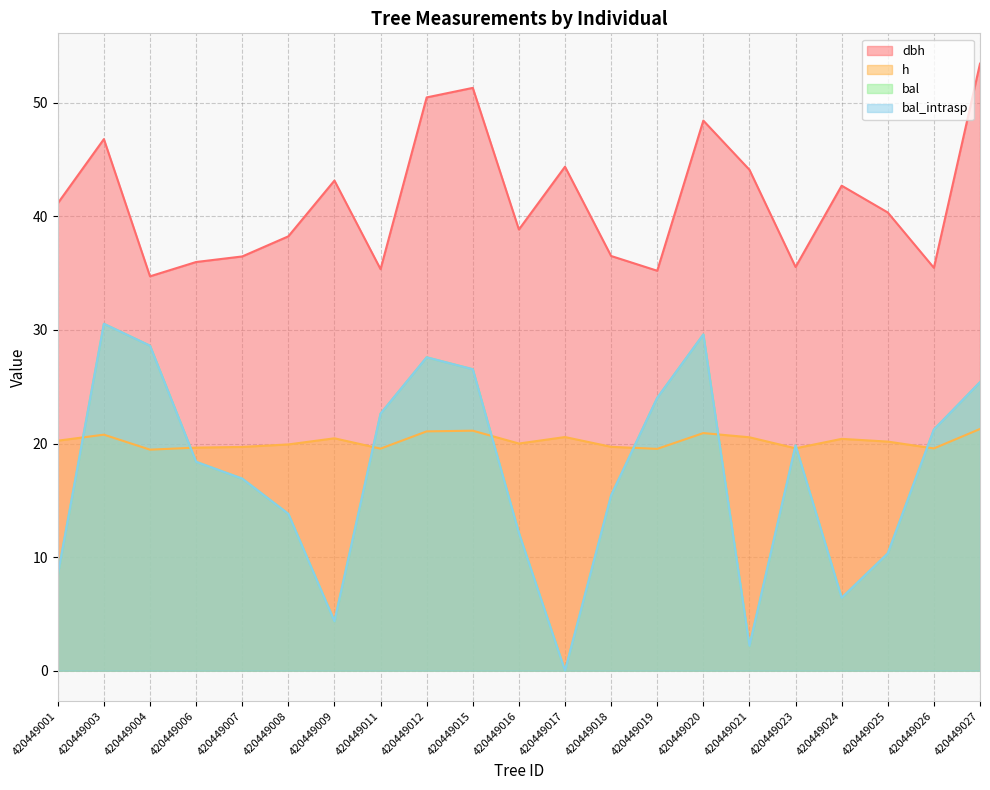

At which category is the sum across all series the highest?

420449003